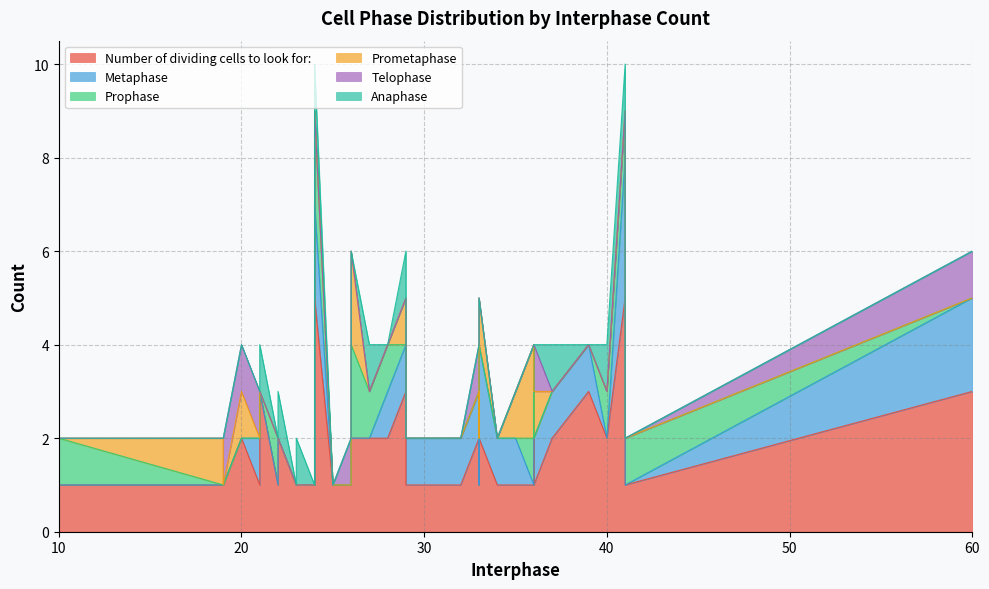

At 21, list the series in order from smallest to largest.

Prophase, Prometaphase, Anaphase, Number of dividing cells to look for:, Metaphase, Telophase